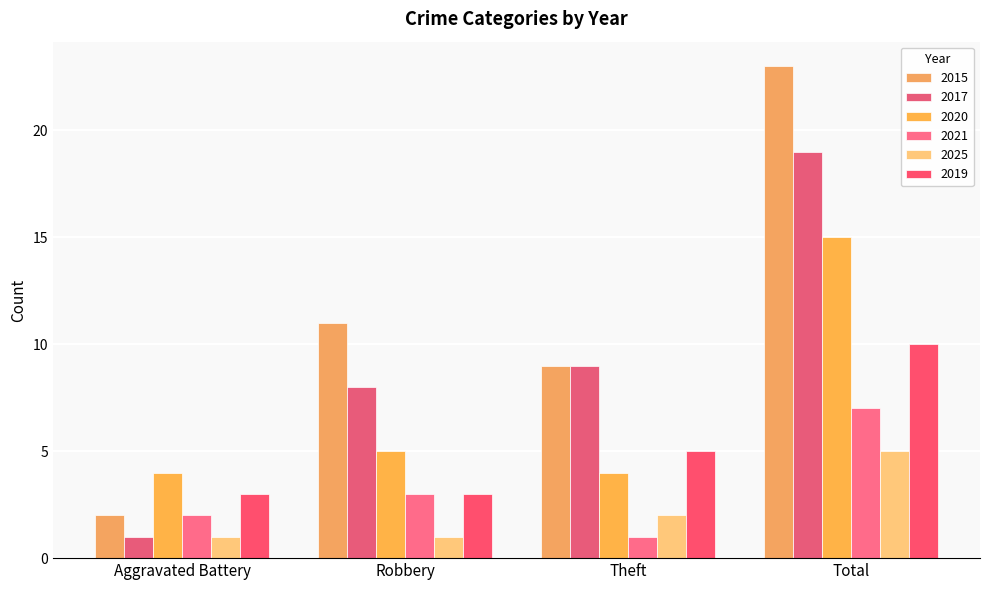

What is the total value across all series at Aggravated Battery?

13